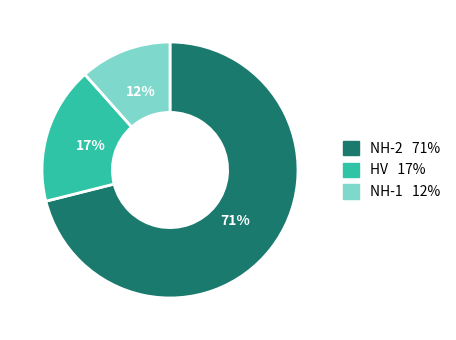

To the nearest percent, what is the average slice percentage?

33%